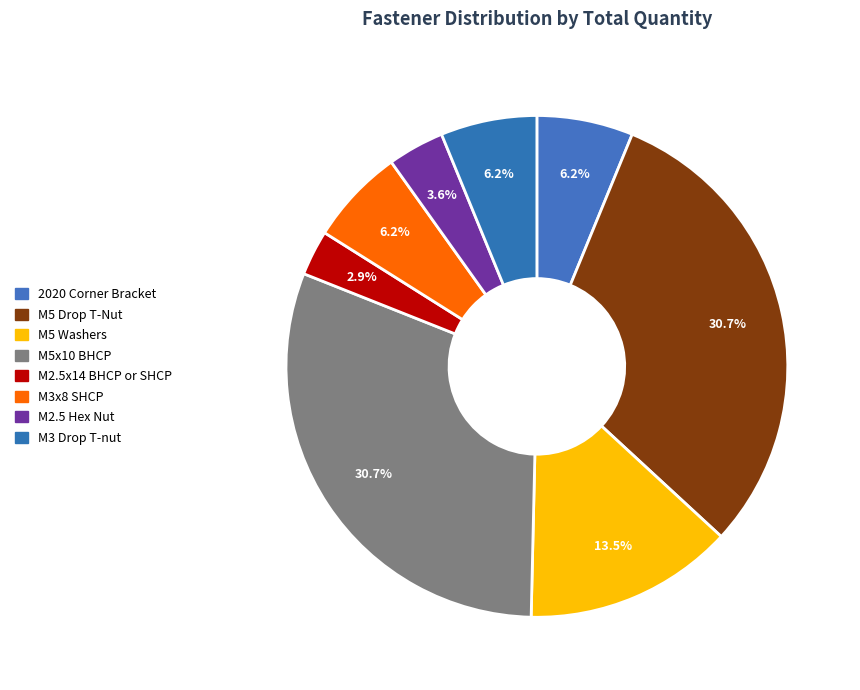

To the nearest percent, what is the average slice percentage?

12%